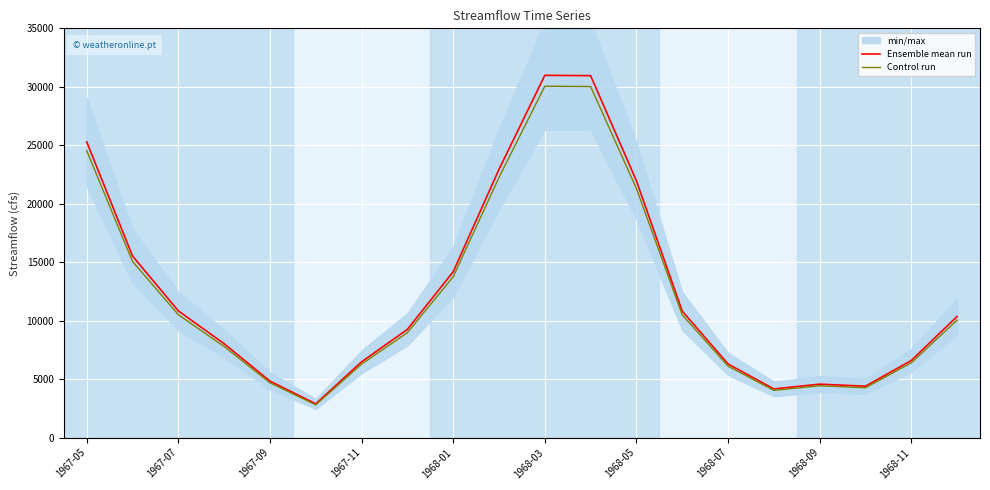

True or false: Control run and Ensemble mean run cross at least once.

False